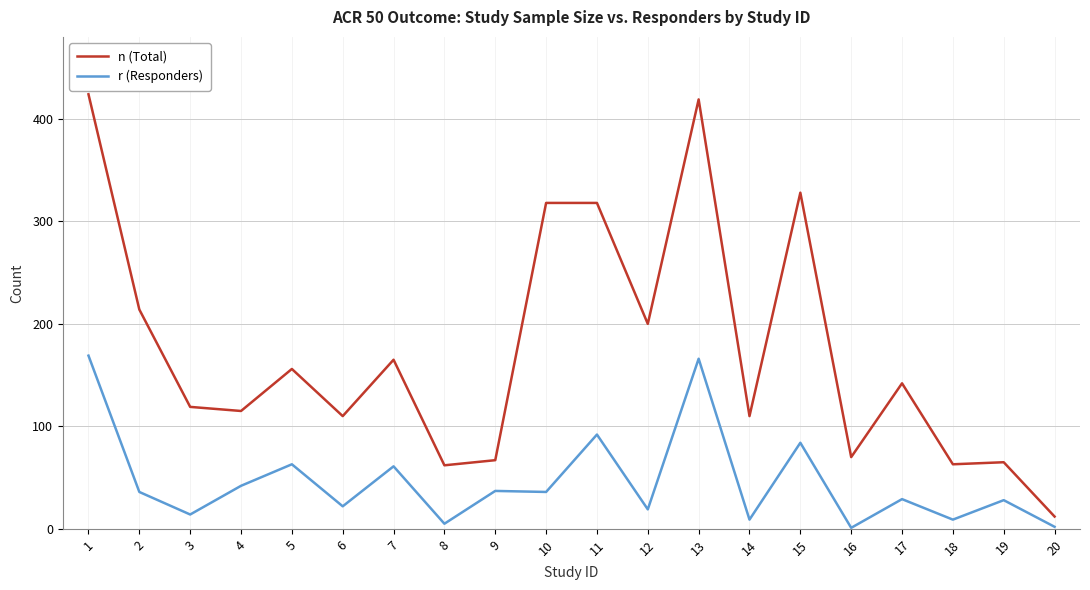

What value does the r (Responders) series have at 2?

36